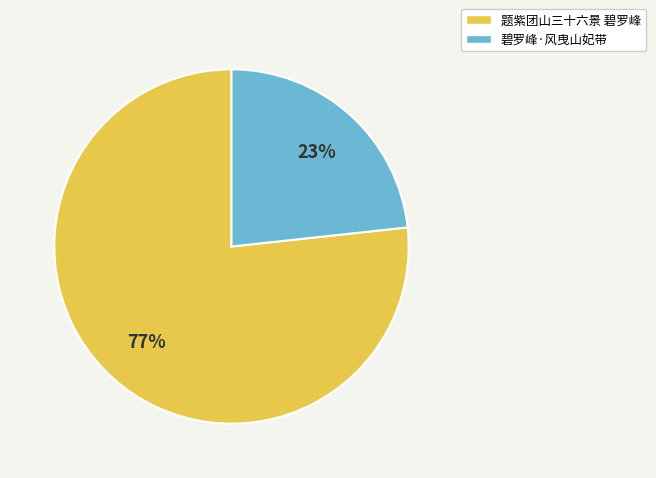

The 碧罗峰·风曳山妃带 slice represents 31% of the pie. True or false?

False